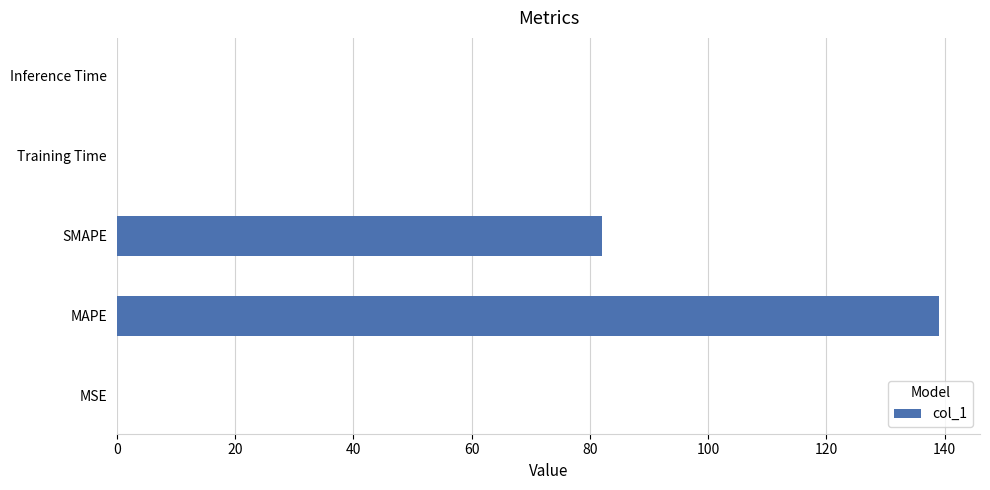

Does the chart contain stacked bars?

No